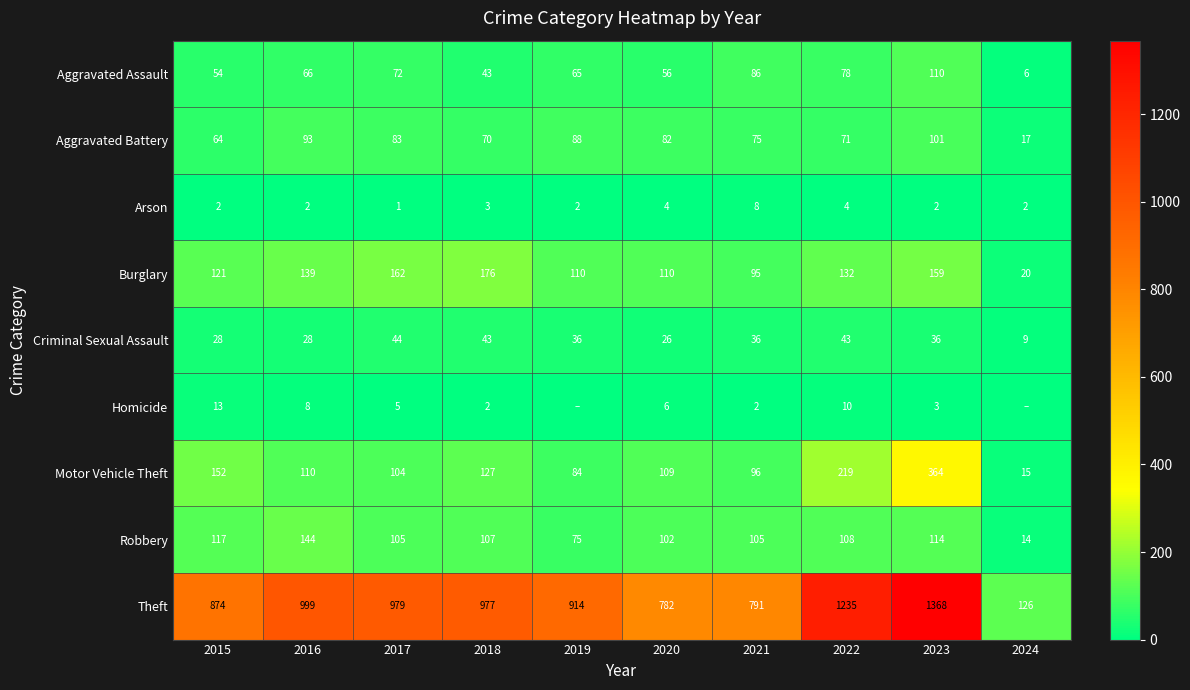

What is the maximum value shown in the chart?

1368